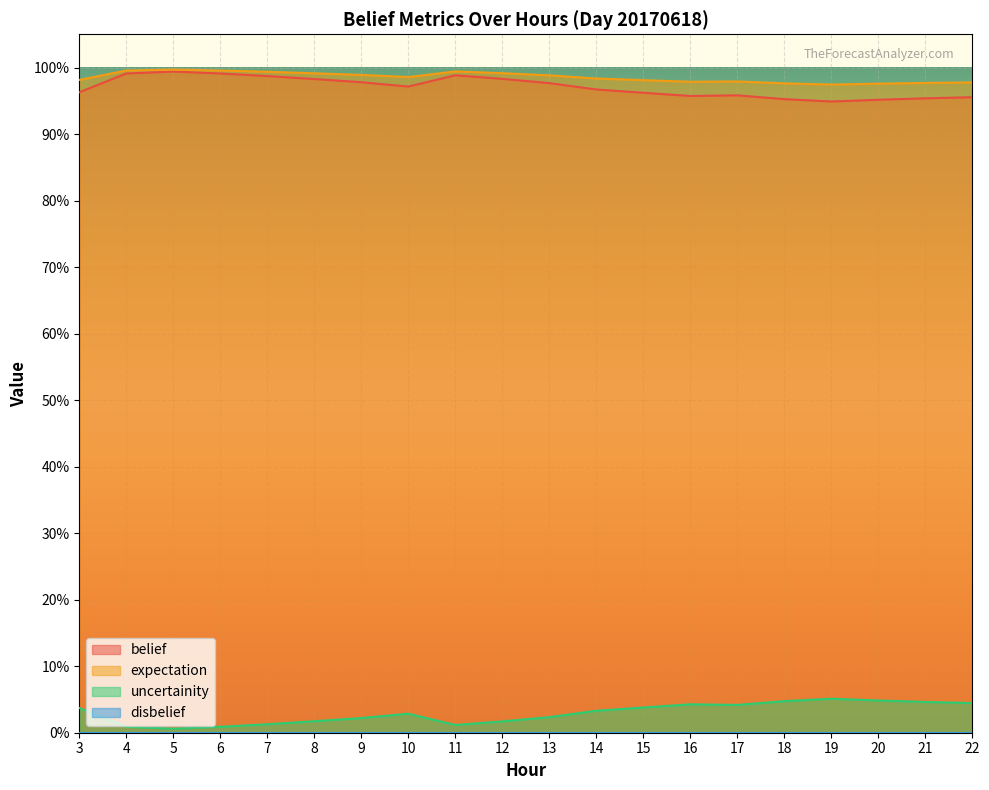

How many interior local peaks does the expectation series have?

3